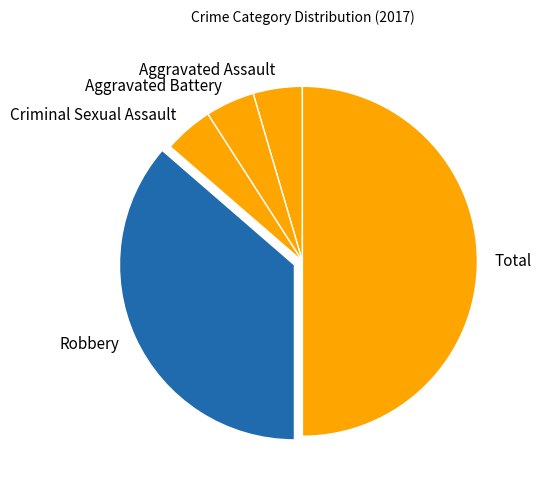

How many segments does this pie chart have?

5